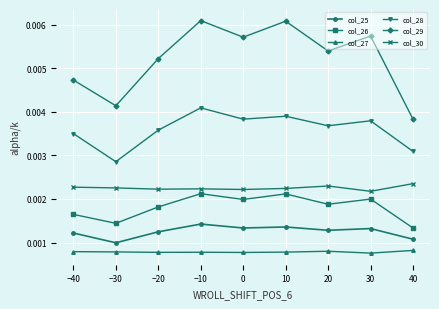

Which series has the widest spread of values?

col_29